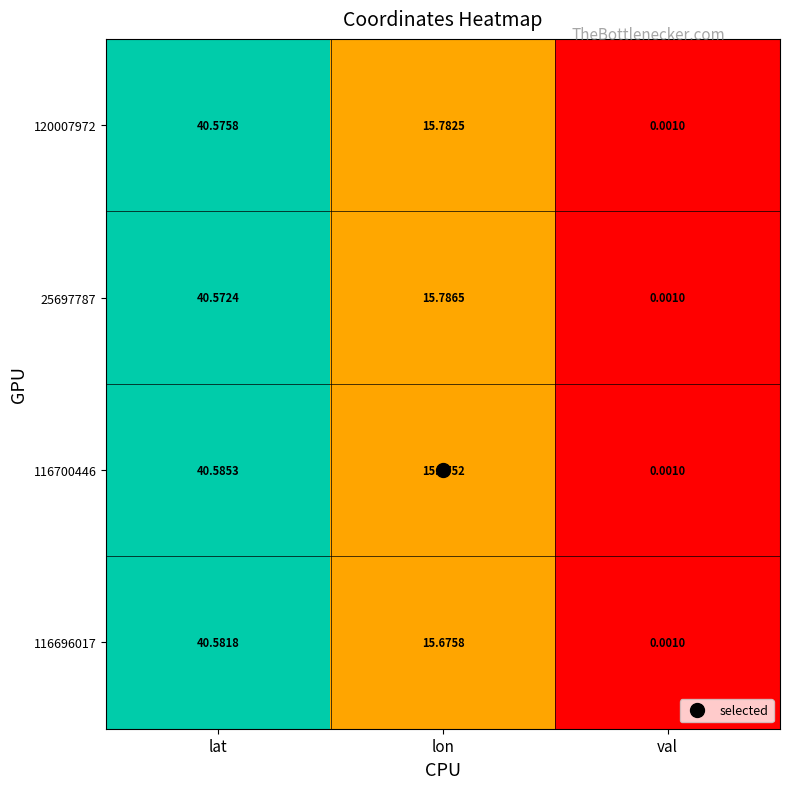

At which label is 116696017 closest to 20?

lon